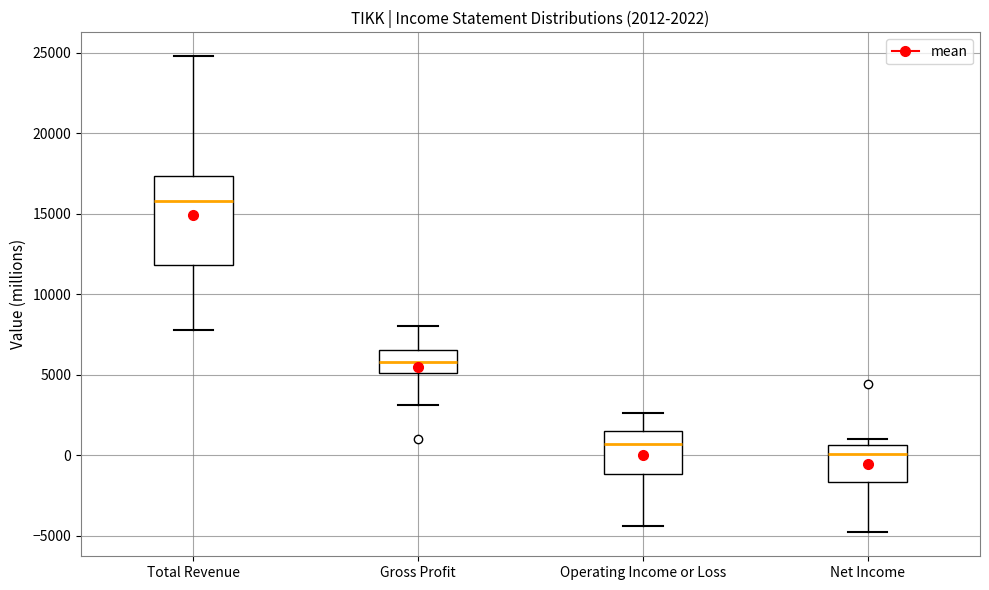

Which box has the lowest median line?

Net Income